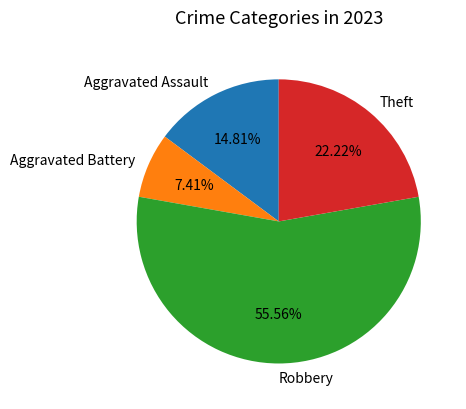

Approximately how many times larger is the value at Aggravated Battery compared to Theft?

0.3